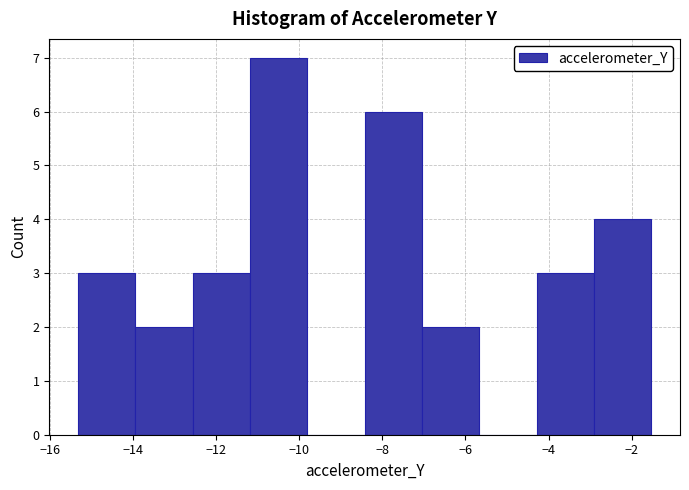

Over which range of the x-axis is the bar tallest?

-11.2 to -9.8